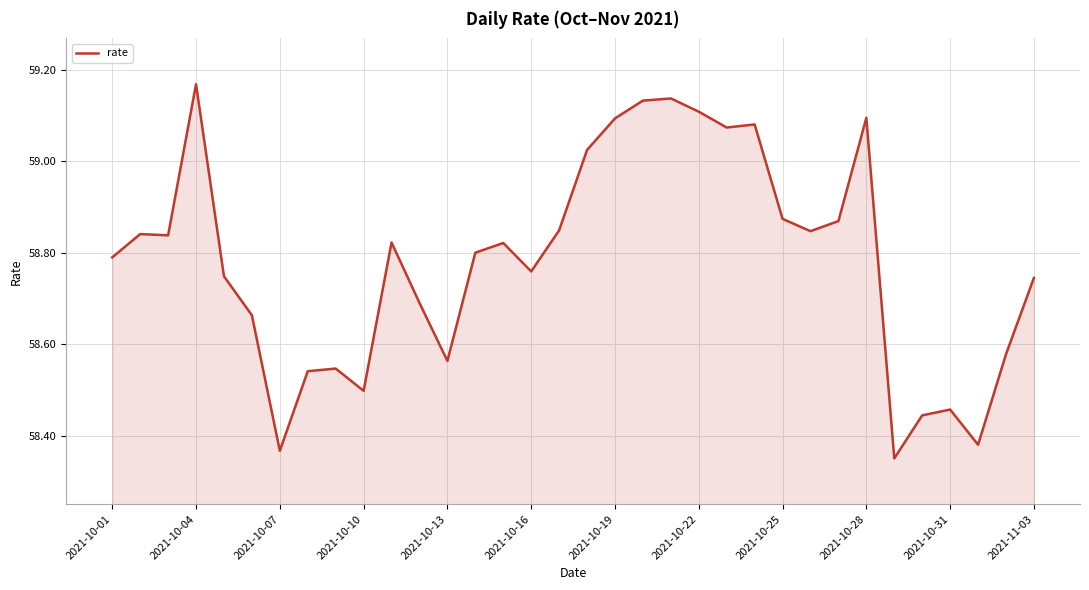

How many lines are shown in the chart?

1